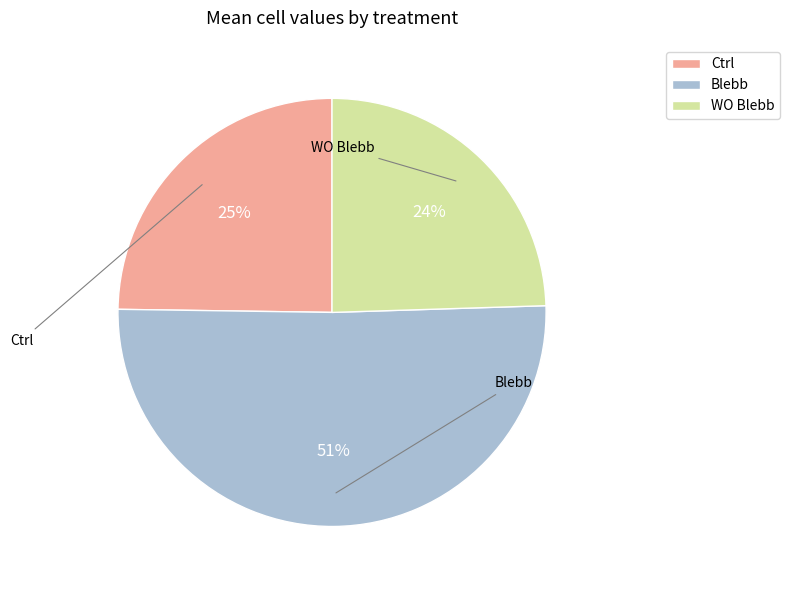

Which slice is the largest?

Blebb